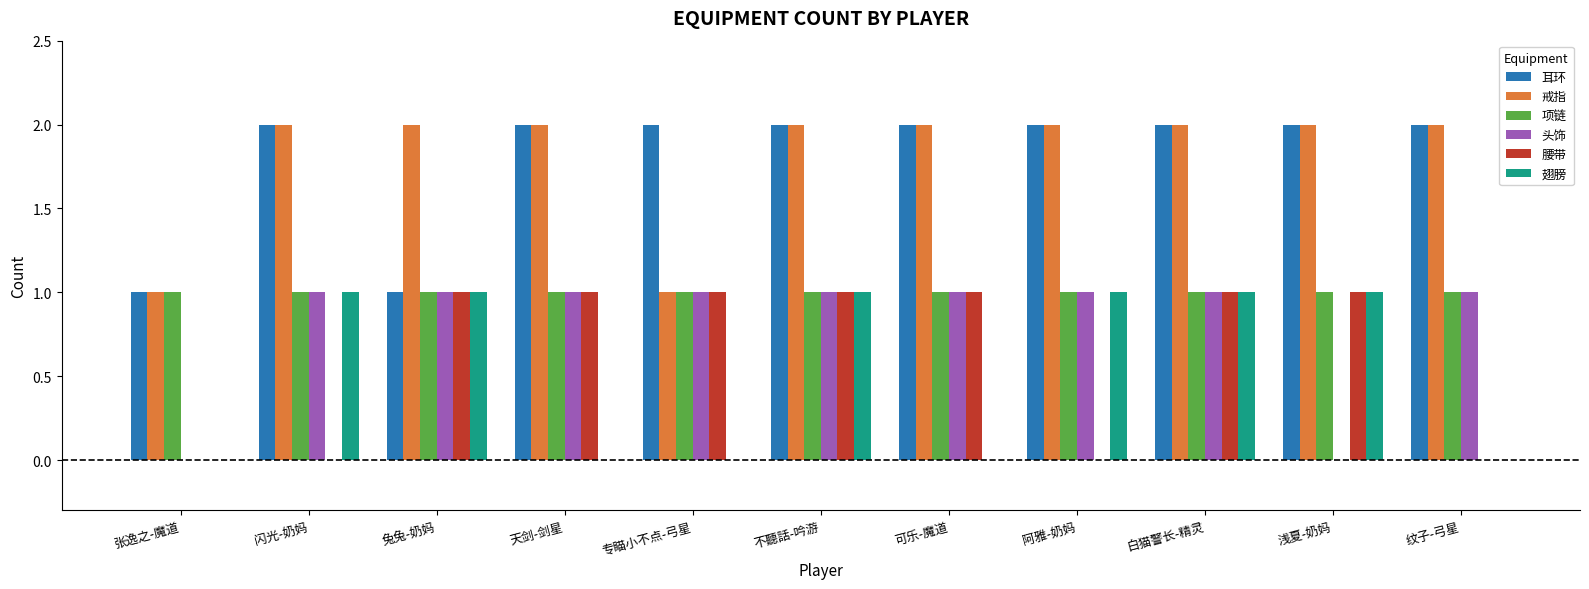

Is the value of 耳环 at 天剑-剑星 greater than the value of 项链 at 兔兔-奶妈?

Yes